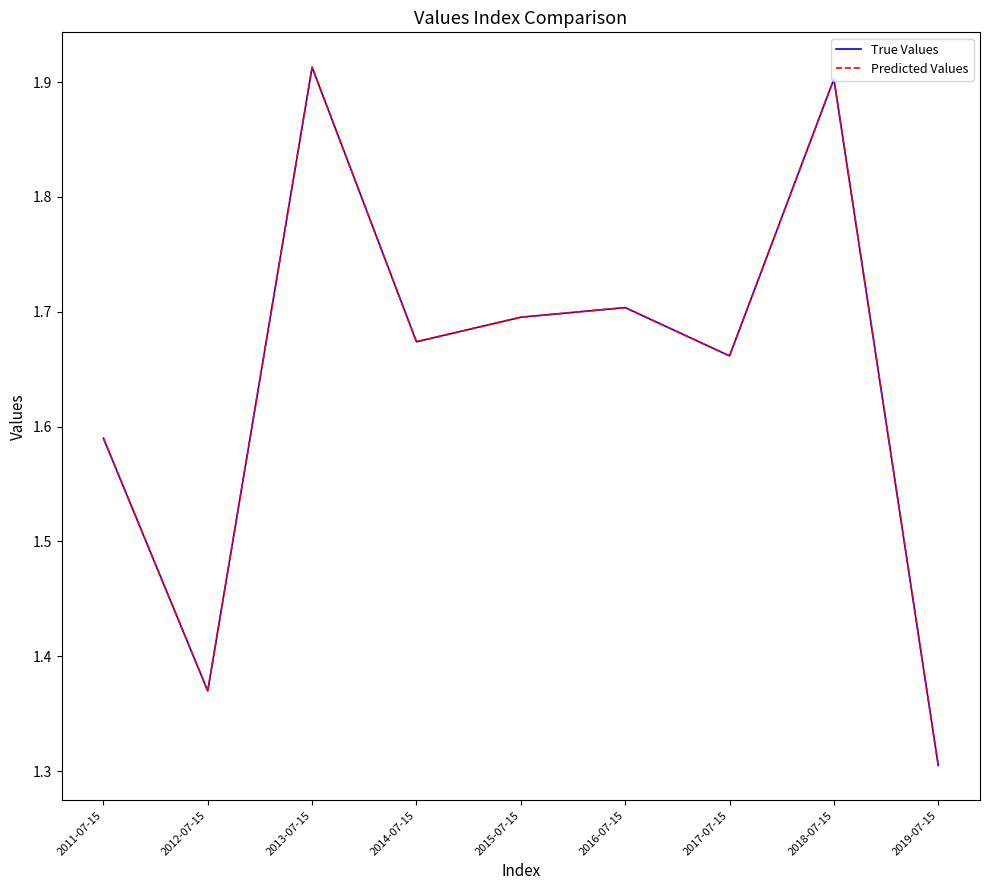

How many lines are shown in the chart?

2